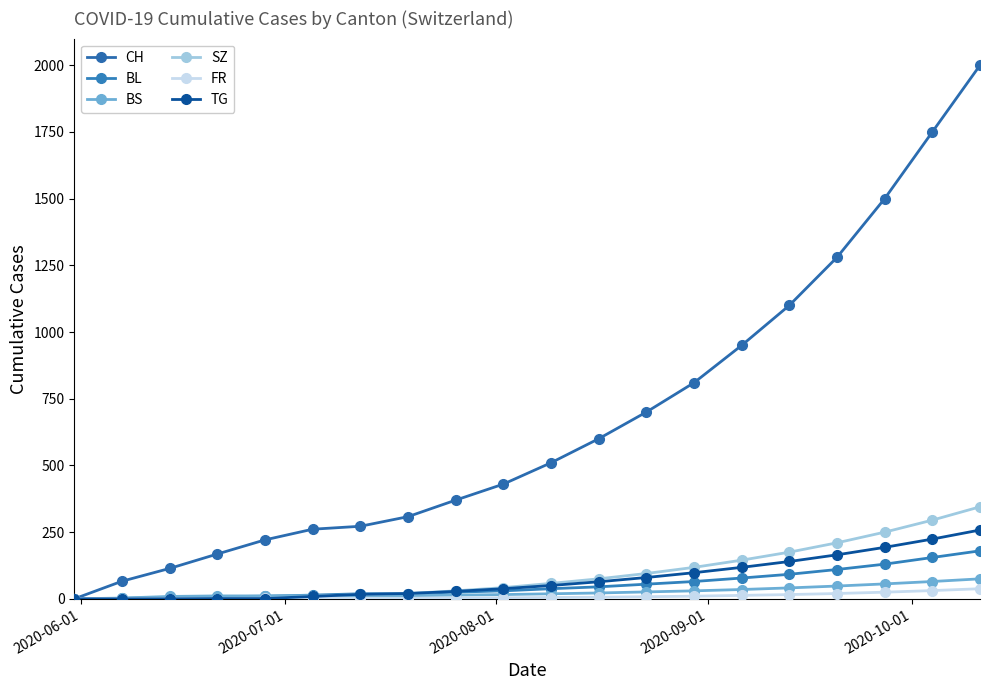

How many categories are shown in the chart?

20